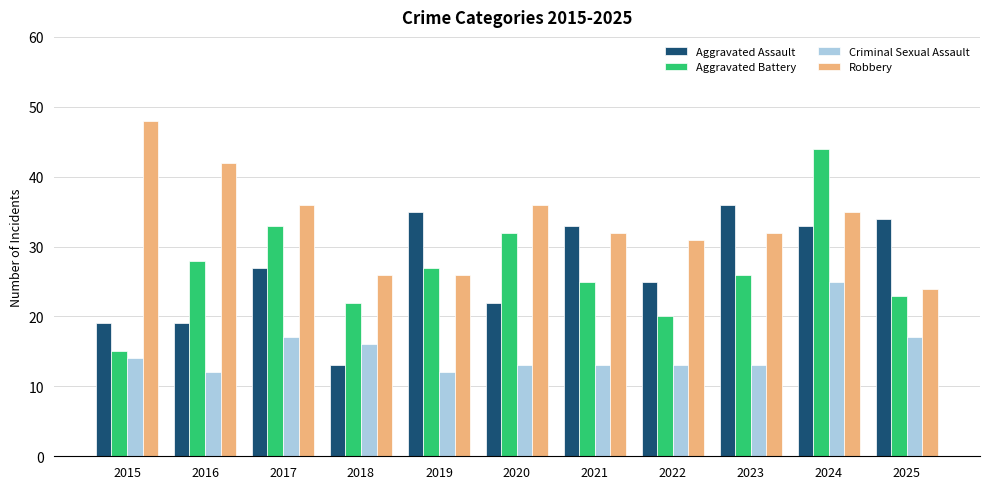

Reading left to right, list all the values displayed in this chart.

Aggravated Assault: 19	19	27	13	35	22	33	25	36	33	34
Aggravated Battery: 15	28	33	22	27	32	25	20	26	44	23
Criminal Sexual Assault: 14	12	17	16	12	13	13	13	13	25	17
Robbery: 48	42	36	26	26	36	32	31	32	35	24